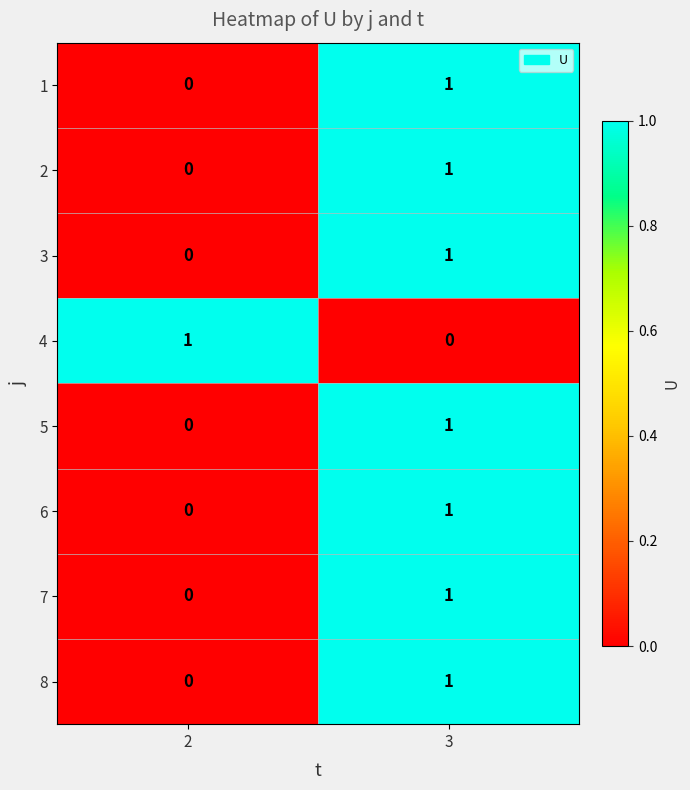

At which label does 3 reach its peak?

3